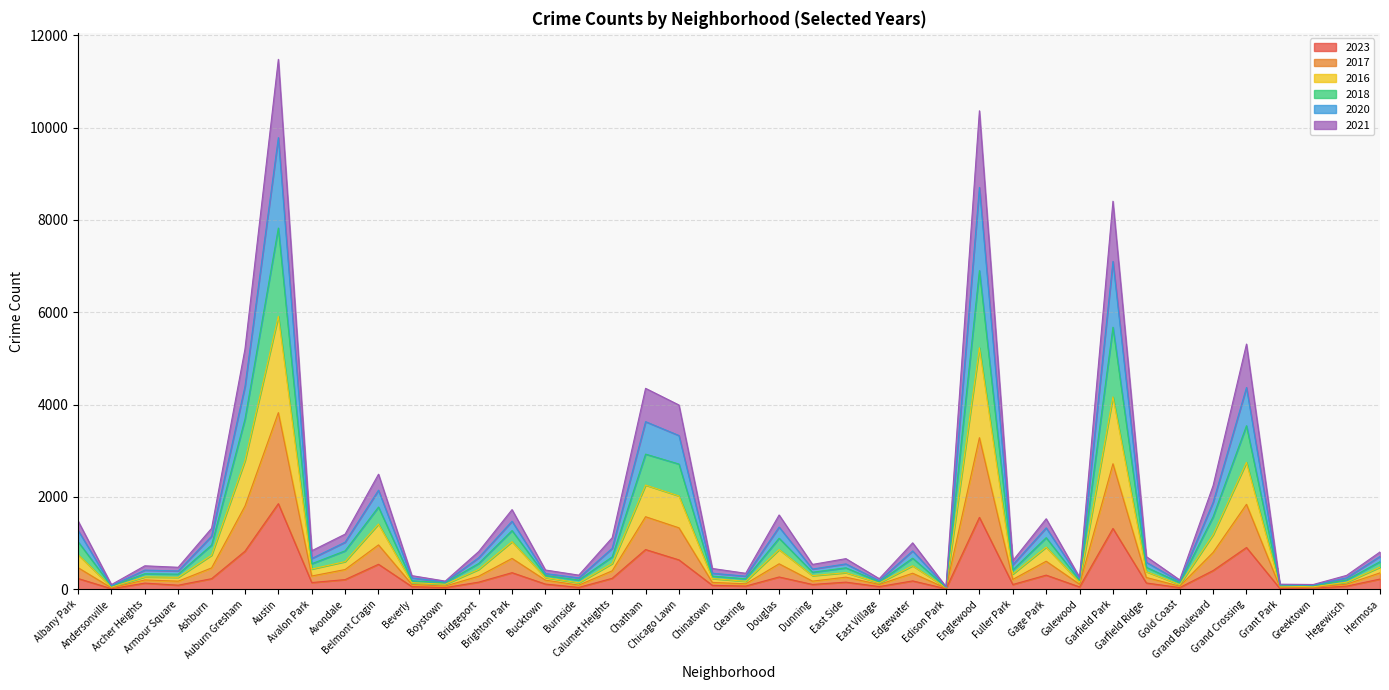

Which has a higher value, Gage Park or Avondale?

Gage Park